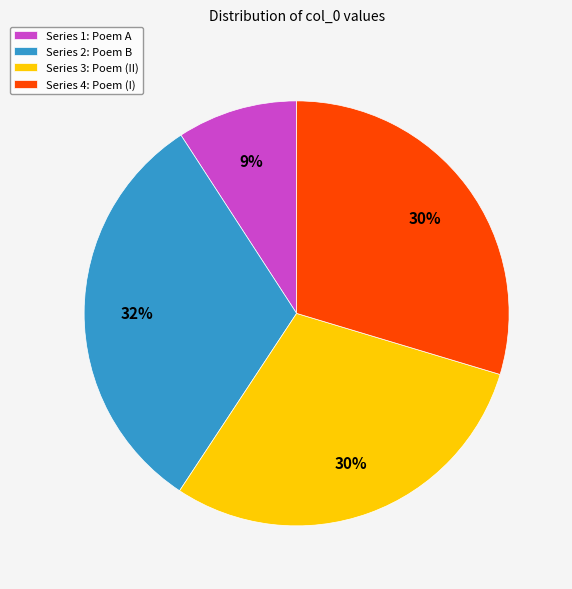

Count the number of slices in the pie.

4